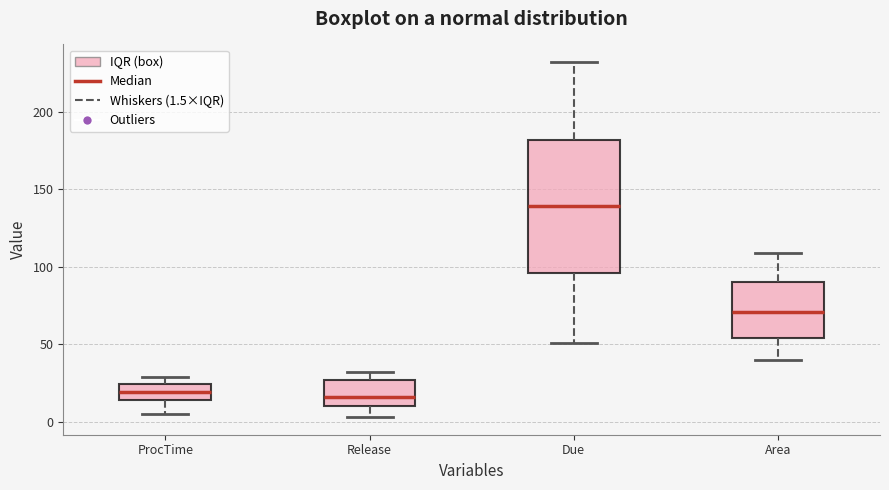

Reading left to right, transcribe this box plot: for each box, give where its median line is, the range the box spans, and where its two whiskers end, as read against the y-axis. The values are not printed on the chart, so give them approximately, as read against the axis.

ProcTime: median 20, box 15 to 25, whiskers 5 to 30
Release: median 15, box 10 to 25, whiskers 5 to 30
Due: median 140, box 95 to 180, whiskers 50 to 230
Area: median 70, box 55 to 90, whiskers 40 to 110